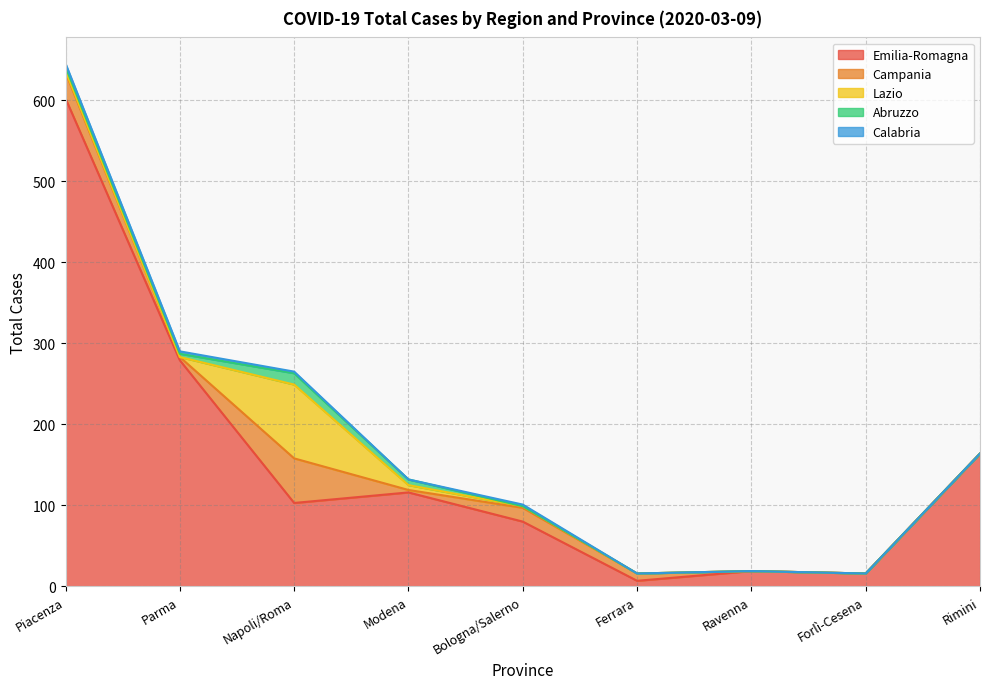

What is the sum of all Calabria values?

11